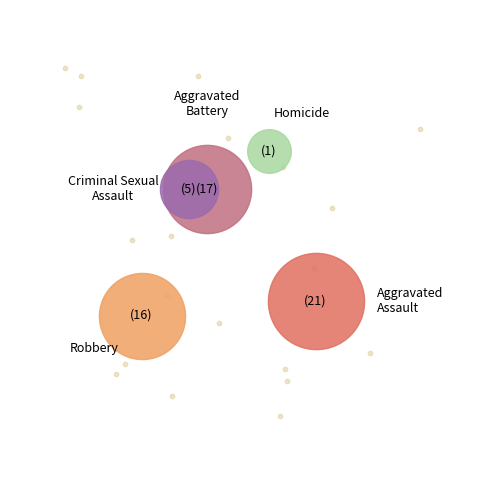

Is there a majority slice in this chart?

No